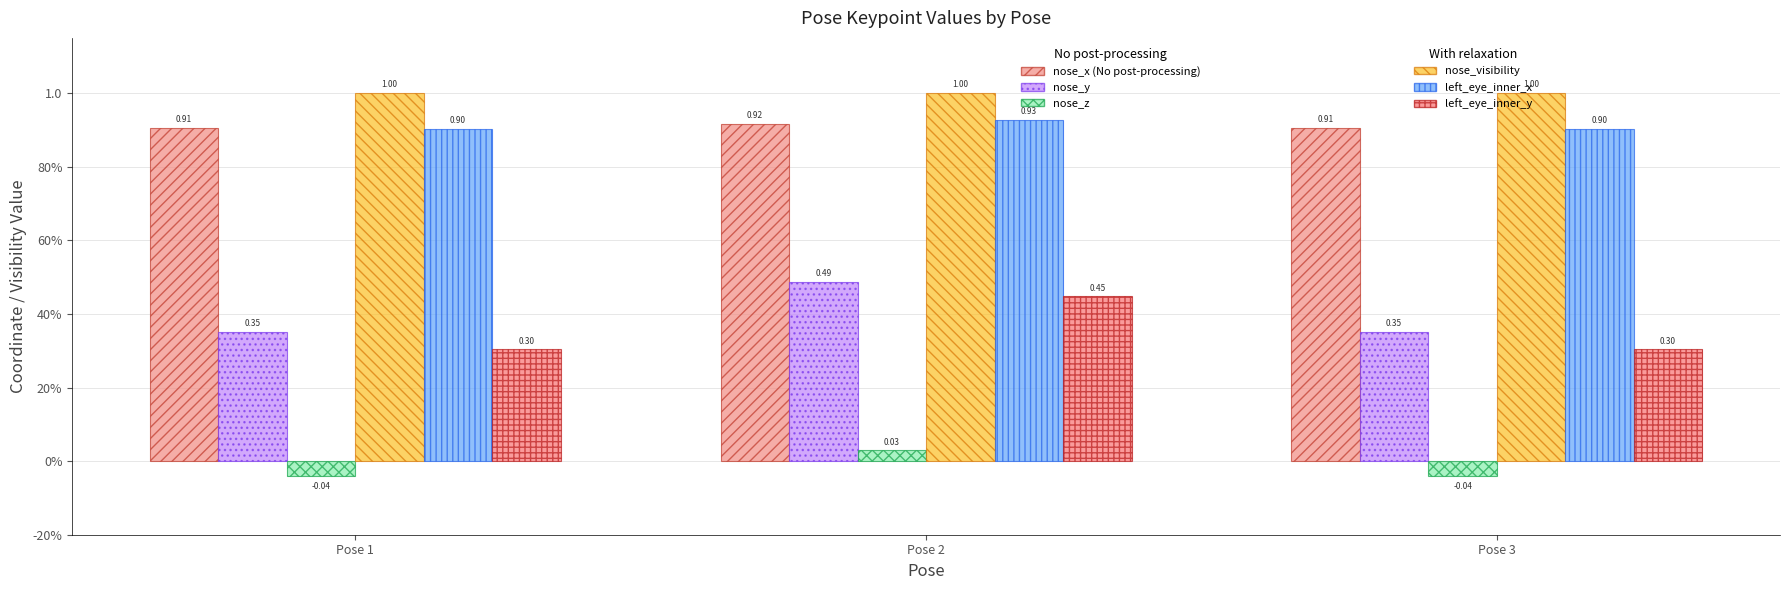

True or false: nose_visibility has a value of 1.0 at Pose 3.

True